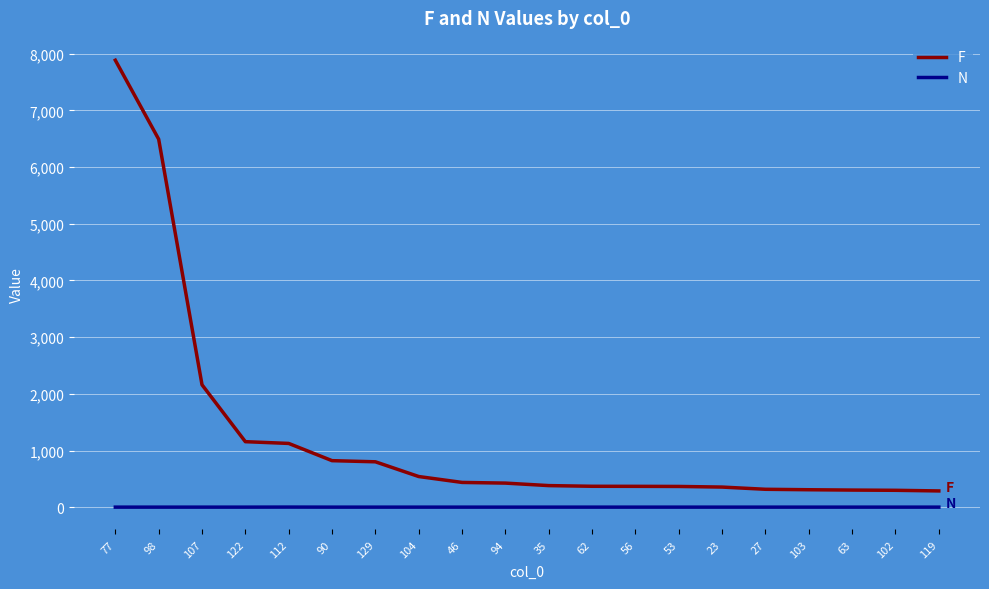

What is the highest value of the F series?

7886